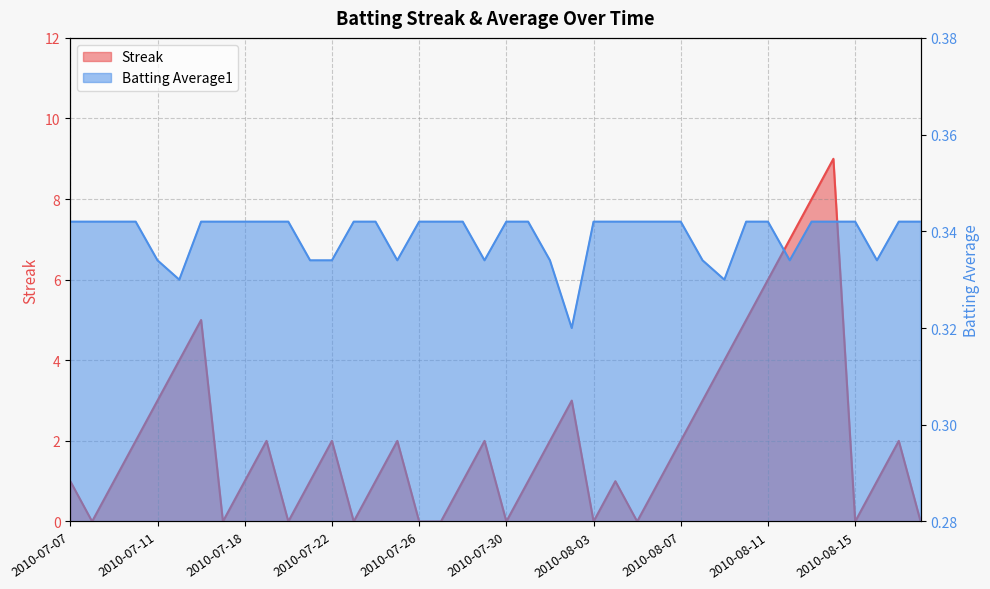

At which category does Streak reach its first local peak?

2010-07-16